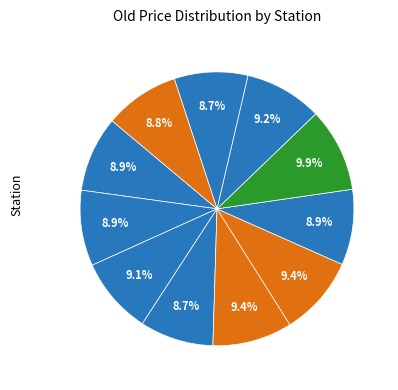

Which slice is the largest?

OMV IKEA